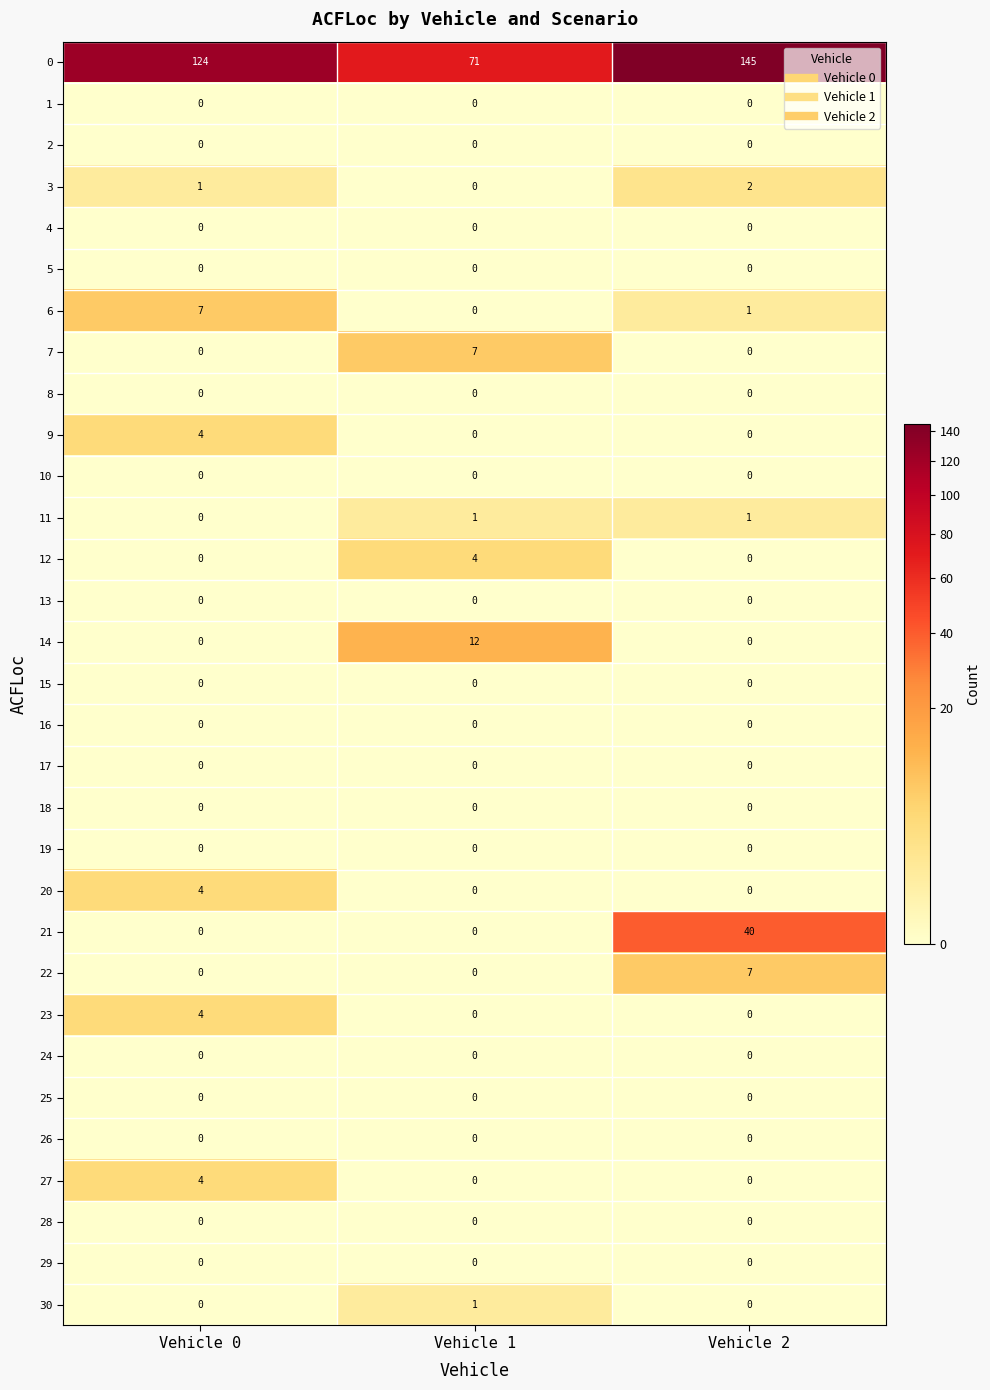

What is the spread (max minus min) of values at Vehicle 2?

145